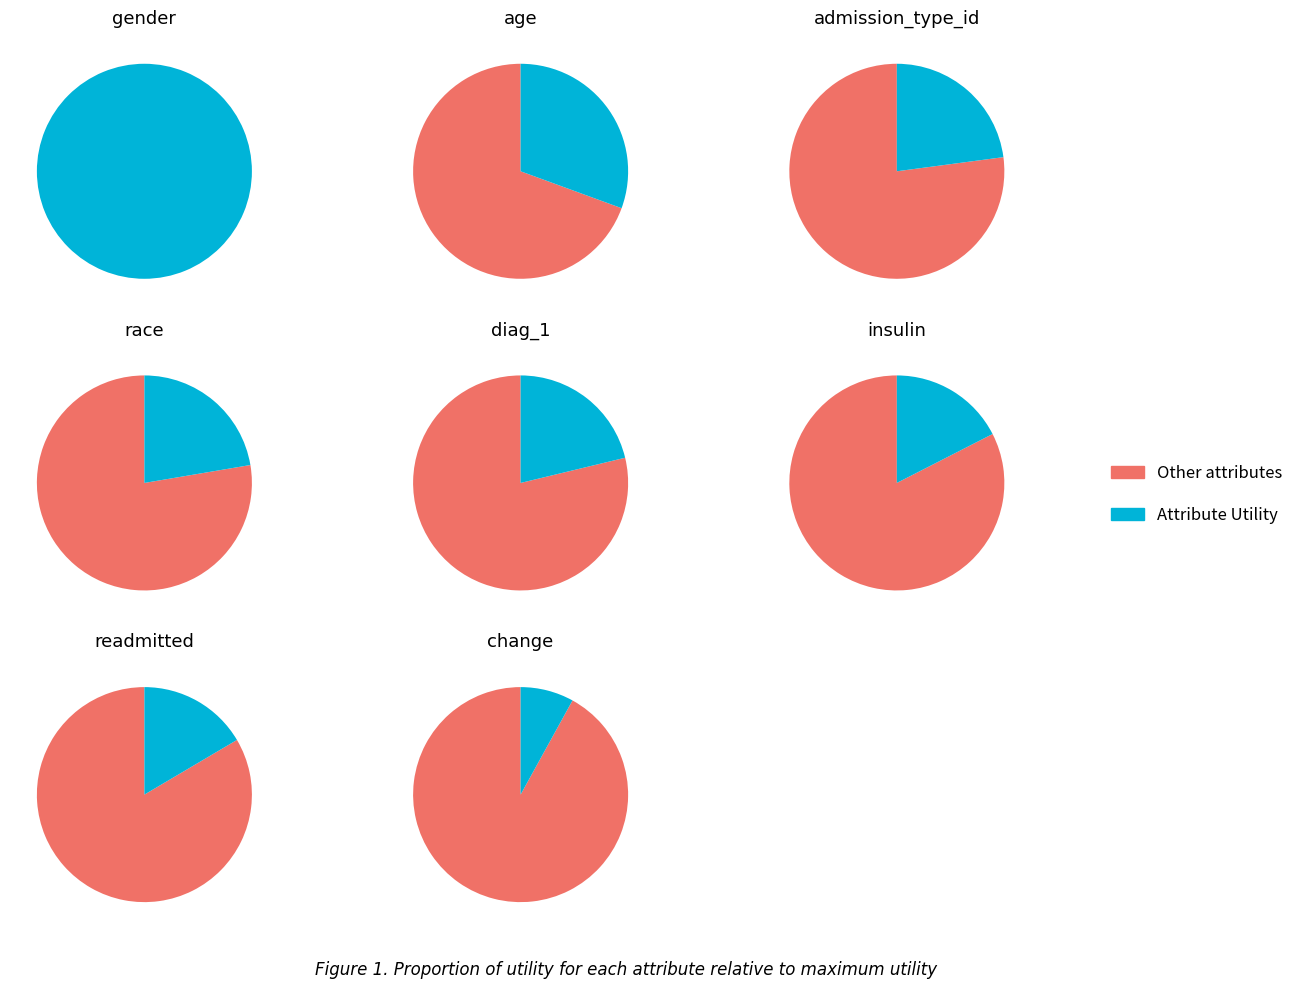

Does gender account for over 50% of the chart?

No